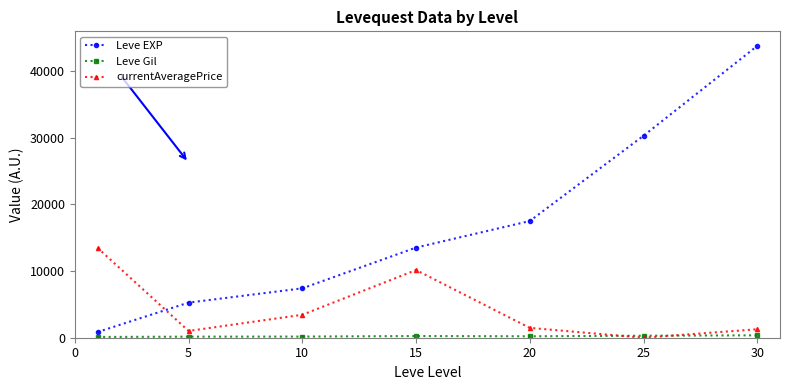

What is the highest value of the Leve EXP series?

43730.0